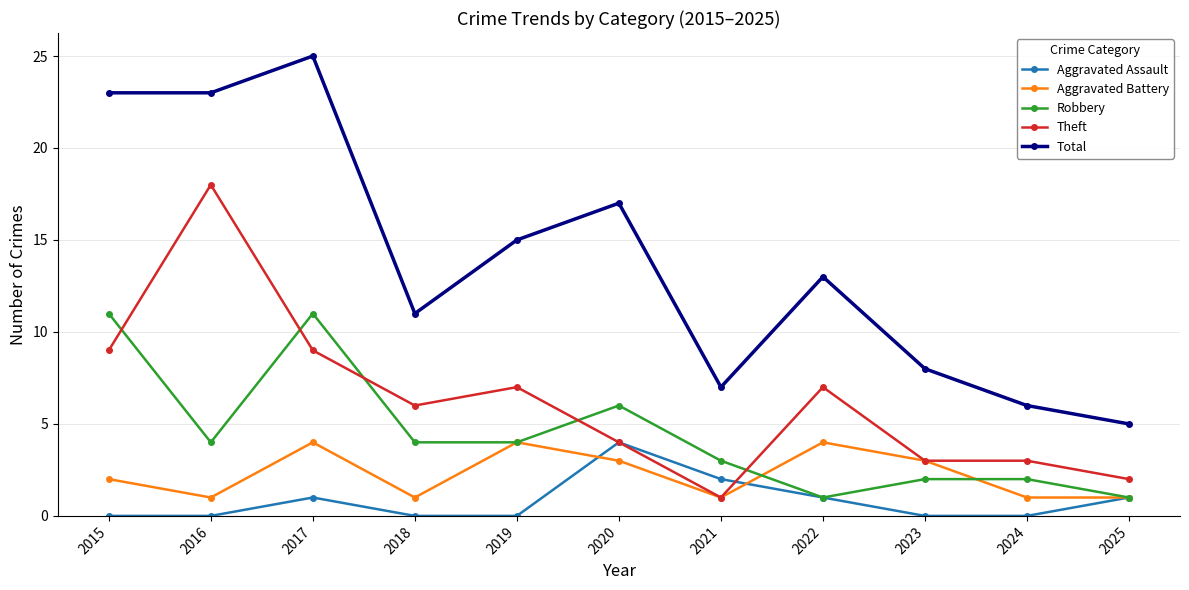

What is the lowest value of the Total series?

5